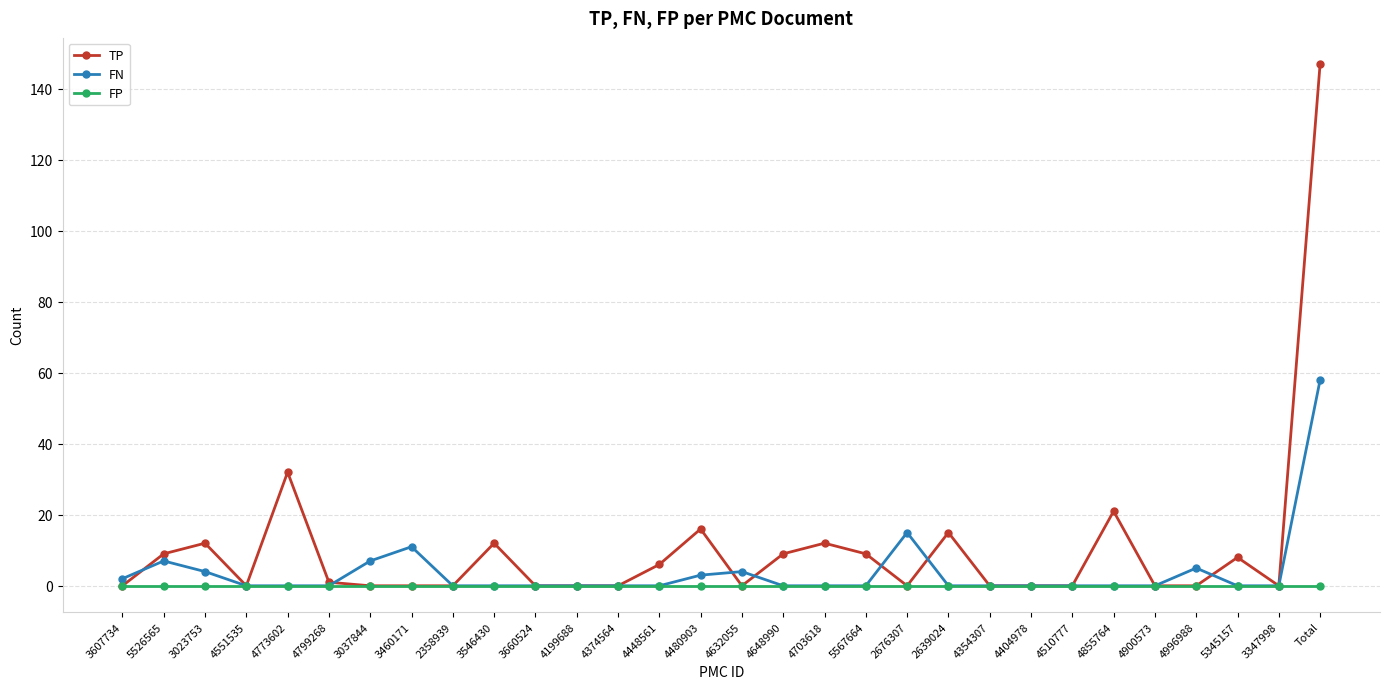

What is the label of the 9th point from the left?

2358939